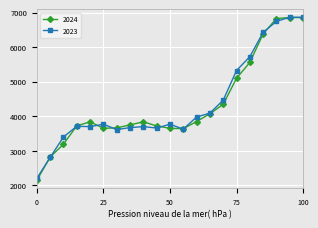

What is the maximum value for 2023?

6863